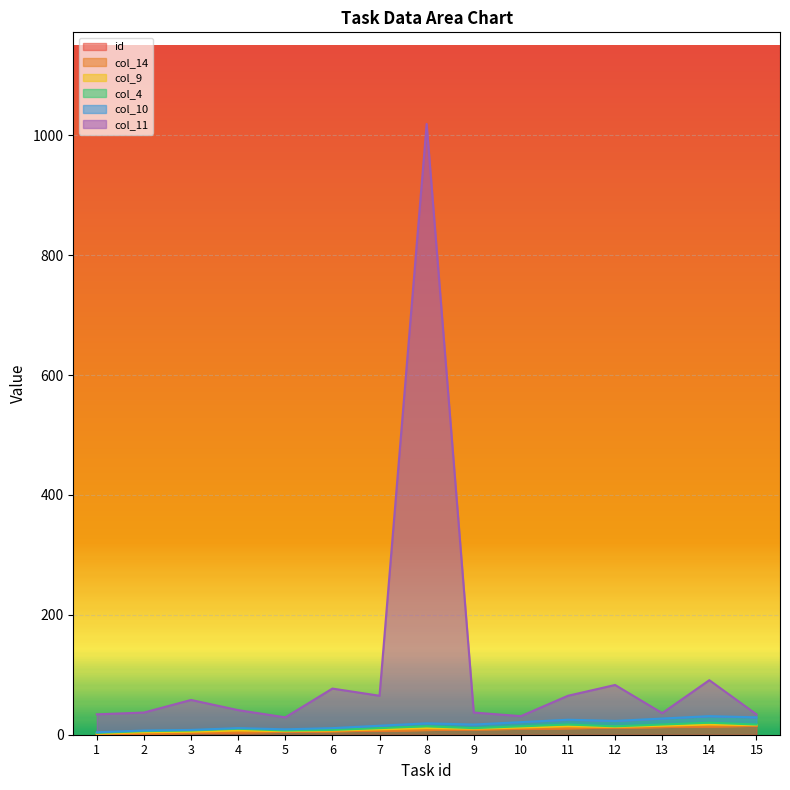

What is the difference between the second highest and minimum values in the col_11 series?

62